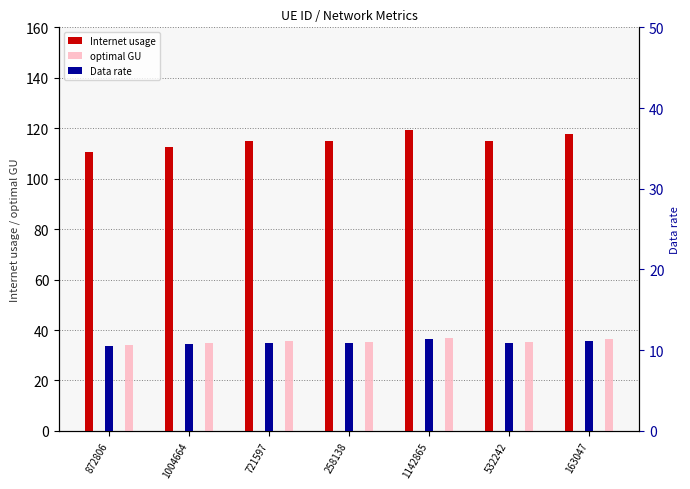

Which category has the lowest value across all series?

872806